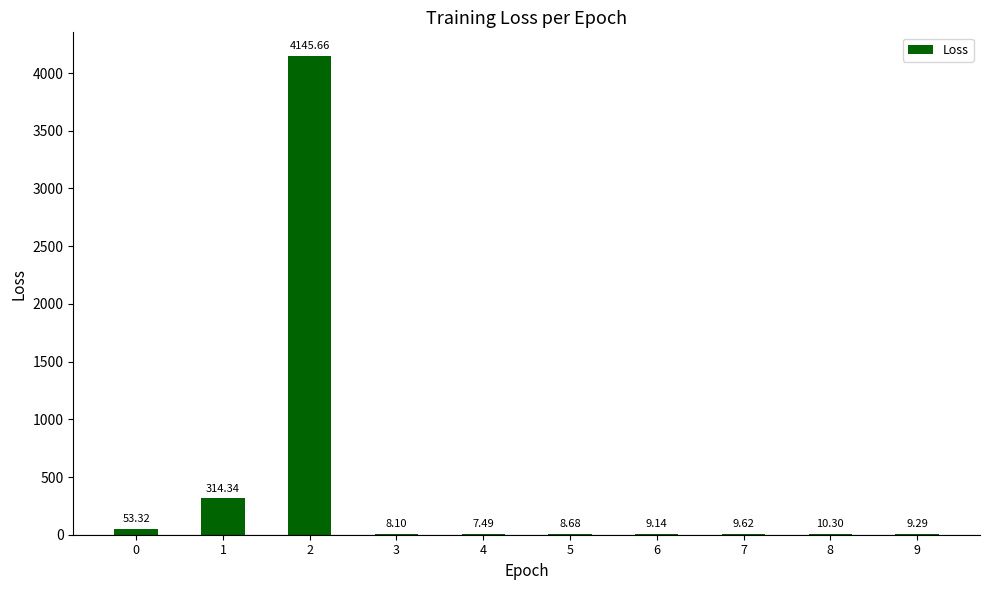

Approximately how many times larger is the value at 4 compared to 6?

0.8